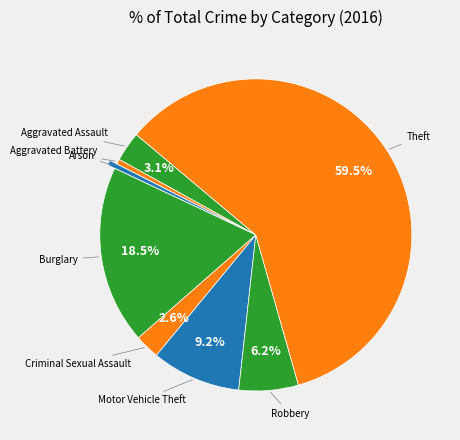

How many segments does this pie chart have?

8